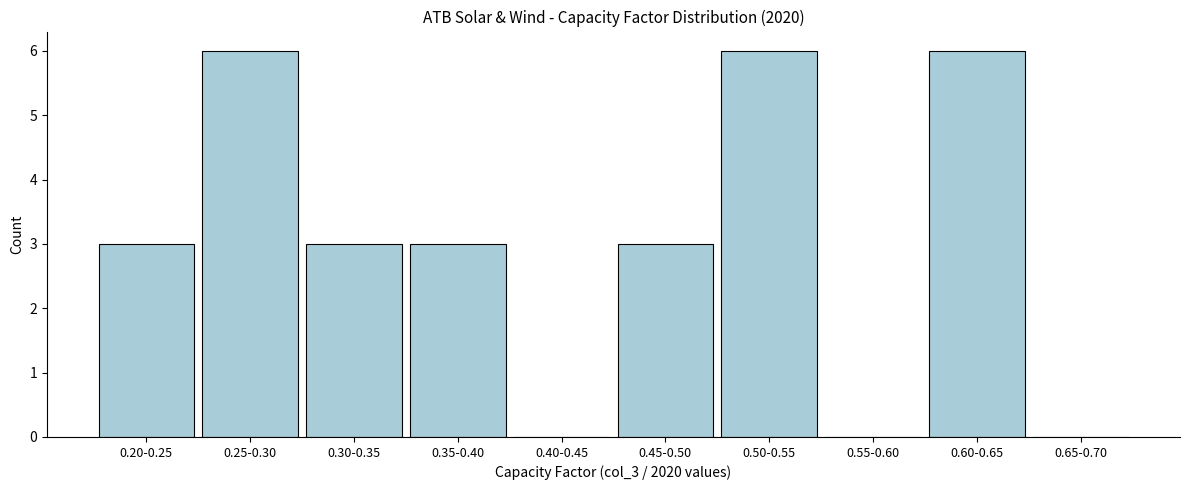

Reading left to right, what are all the values shown in this chart?

0.20-0.25=3	0.25-0.30=6	0.30-0.35=3	0.35-0.40=3	0.40-0.45=0	0.45-0.50=3	0.50-0.55=6	0.55-0.60=0	0.60-0.65=6	0.65-0.70=0